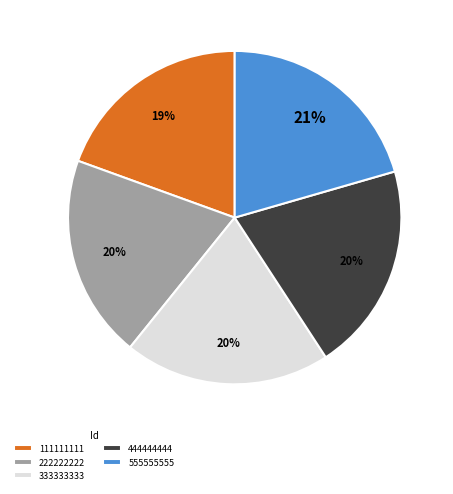

Approximately how many times larger is the value at 333333333 compared to 222222222?

1.0